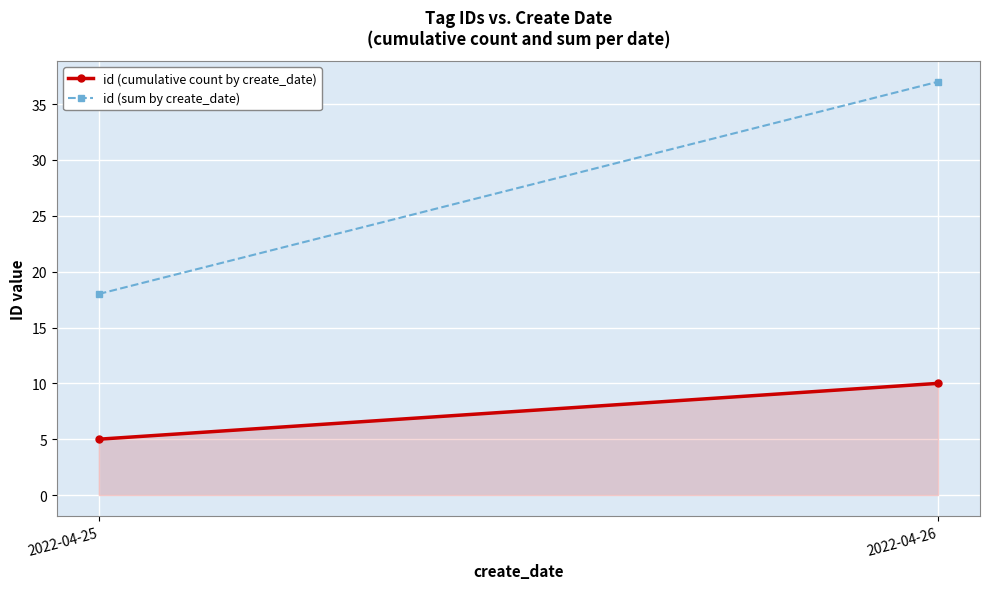

What are all the series names shown in the legend?

id (cumulative count by create_date), id (sum by create_date)